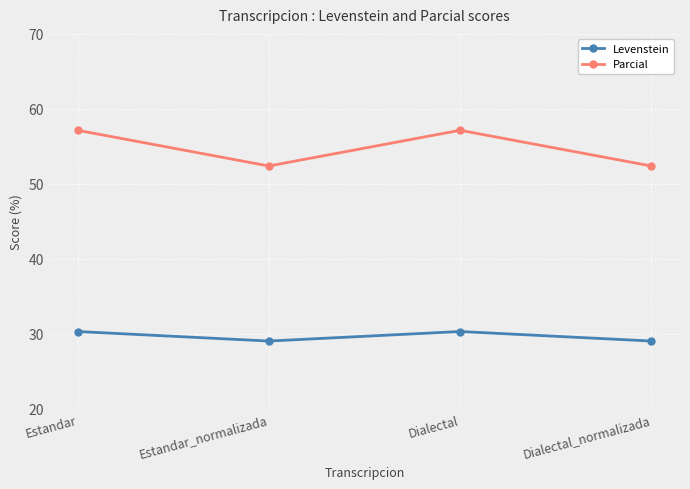

At which category does Levenstein reach its first local peak?

Dialectal